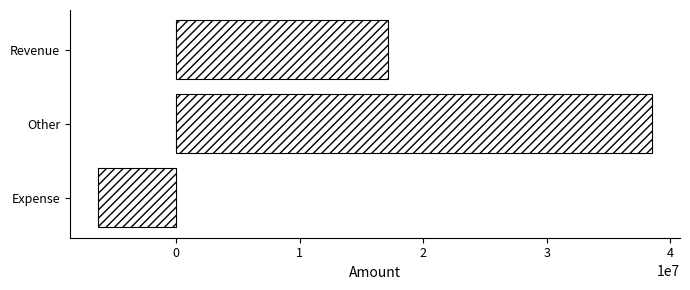

Rank the categories by value from highest to lowest.

Other, Revenue, Expense